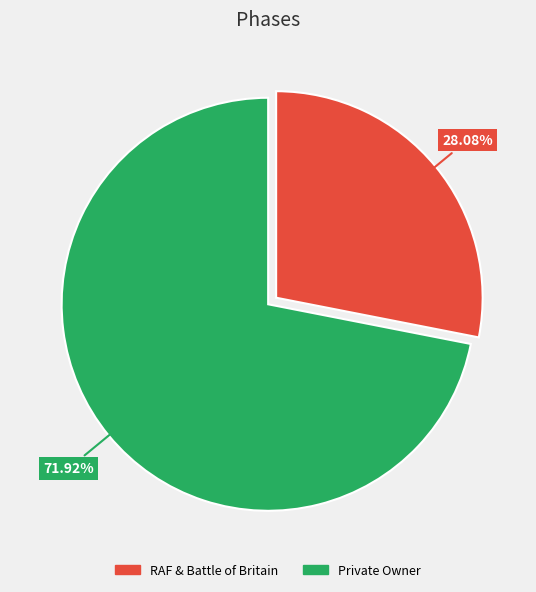

Is there any slice that represents more than half of the pie?

Yes